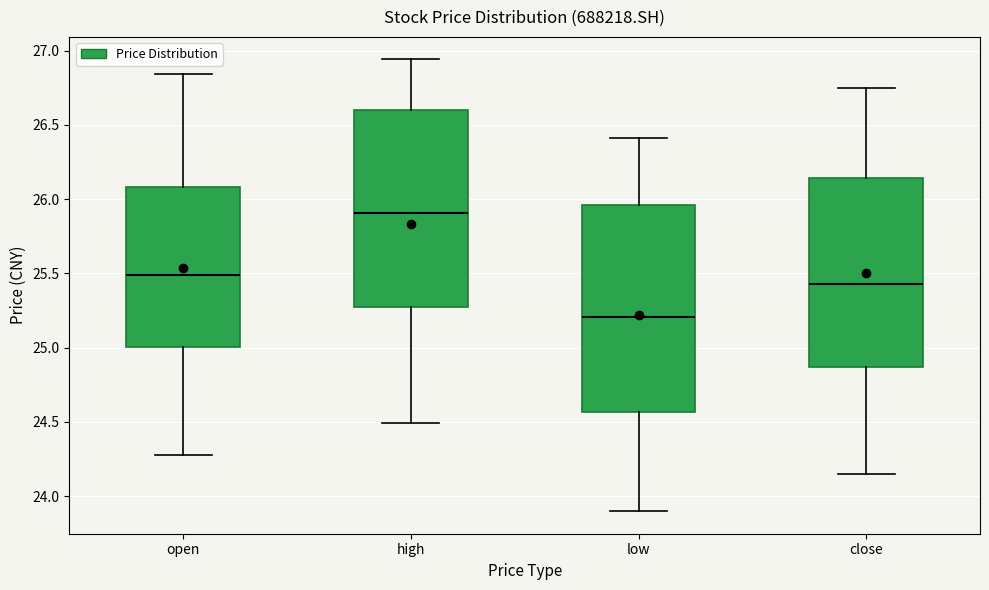

Which box has the lowest median line?

low